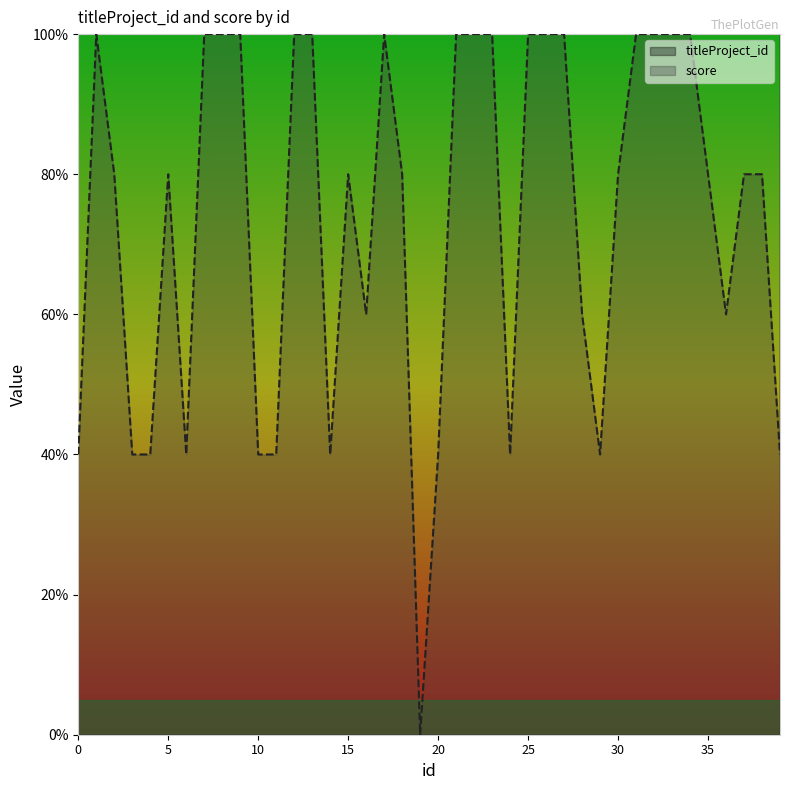

What is the approximate value of score at 37?

80.0